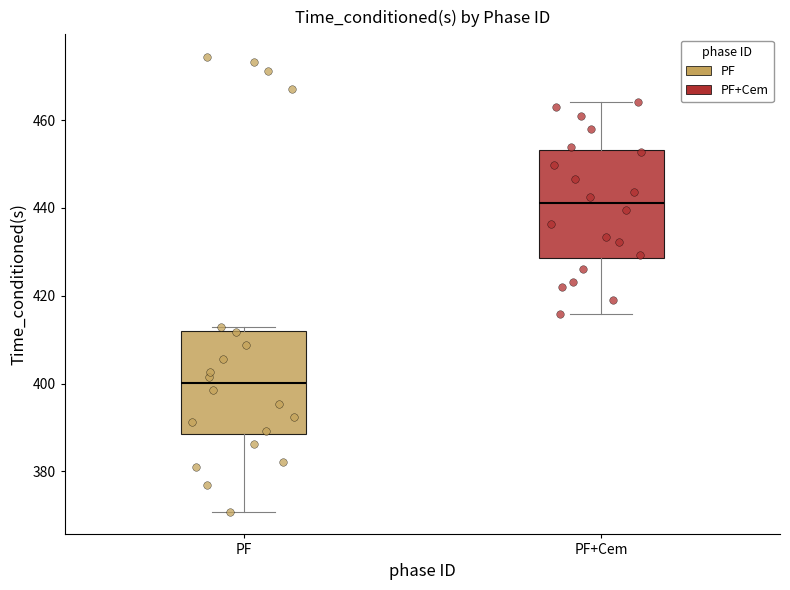

Reading left to right, transcribe this box plot: for each box, give where its median line is, the range the box spans, and where its two whiskers end, as read against the y-axis. The values are not printed on the chart, so give them approximately, as read against the axis.

PF: median 400, box 388 to 412, whiskers 370 to 412 (just above the box's upper edge)
PF+Cem: median 442, box 428 to 454, whiskers 416 to 464